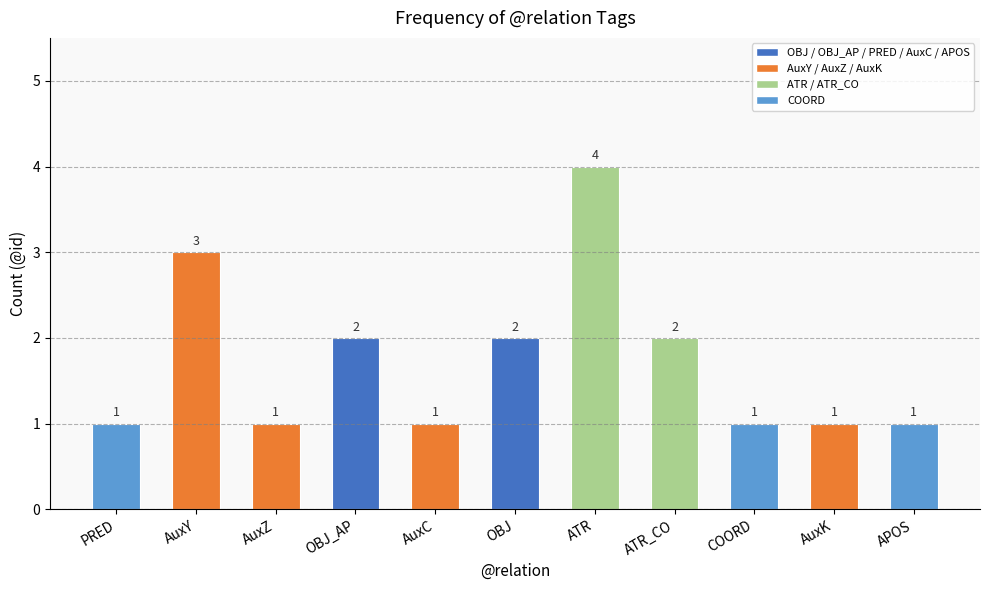

Is it true that the value at APOS is 1?

True